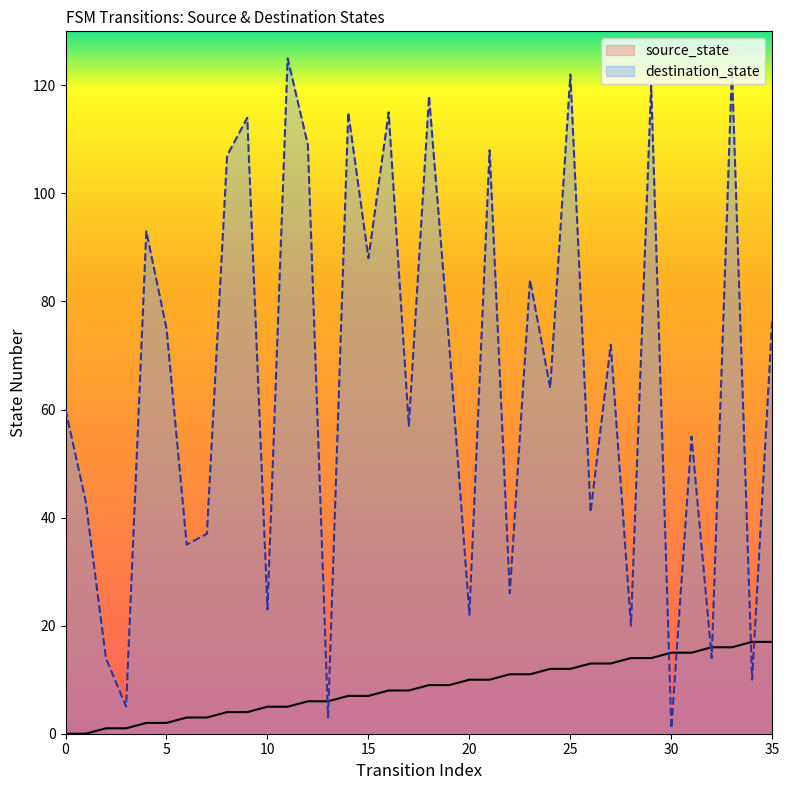

How many data points in source_state are less than 9?

18